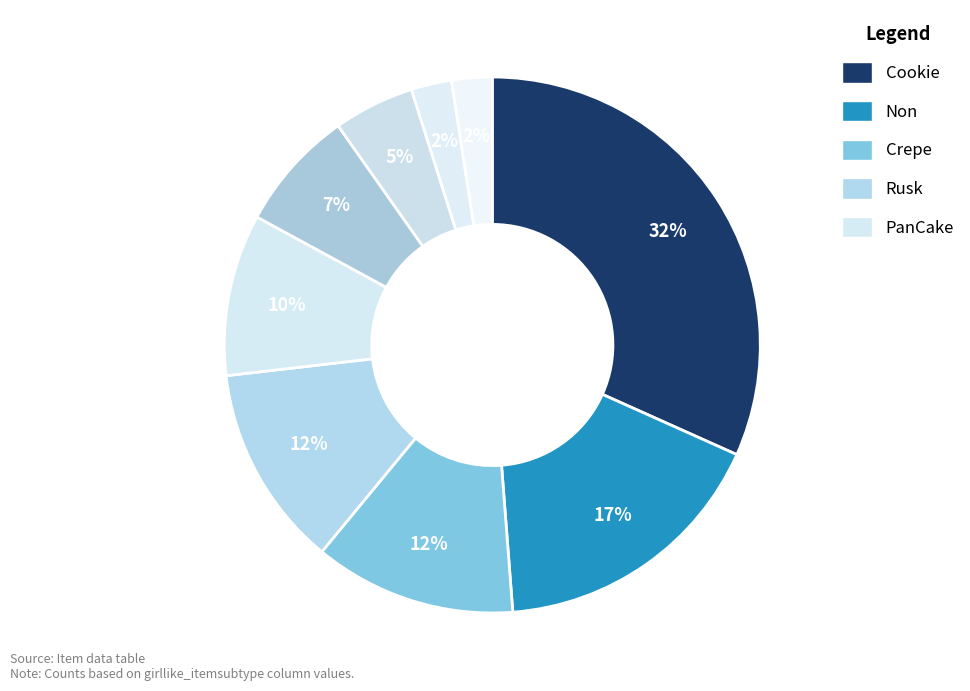

How many slices are in this pie chart?

9